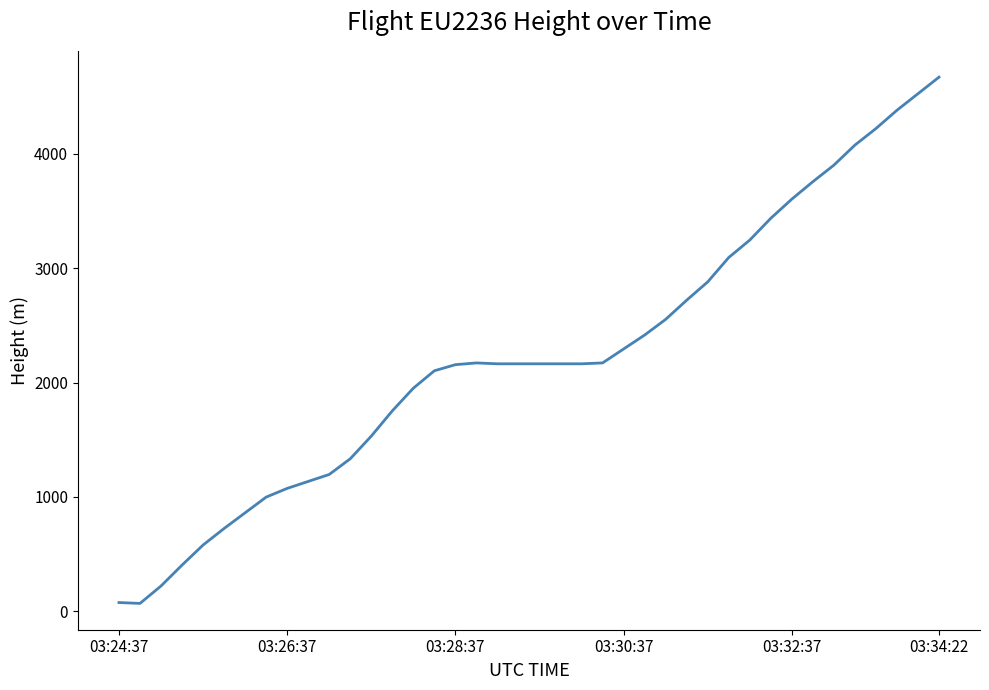

What is the greatest value displayed?

4671.1